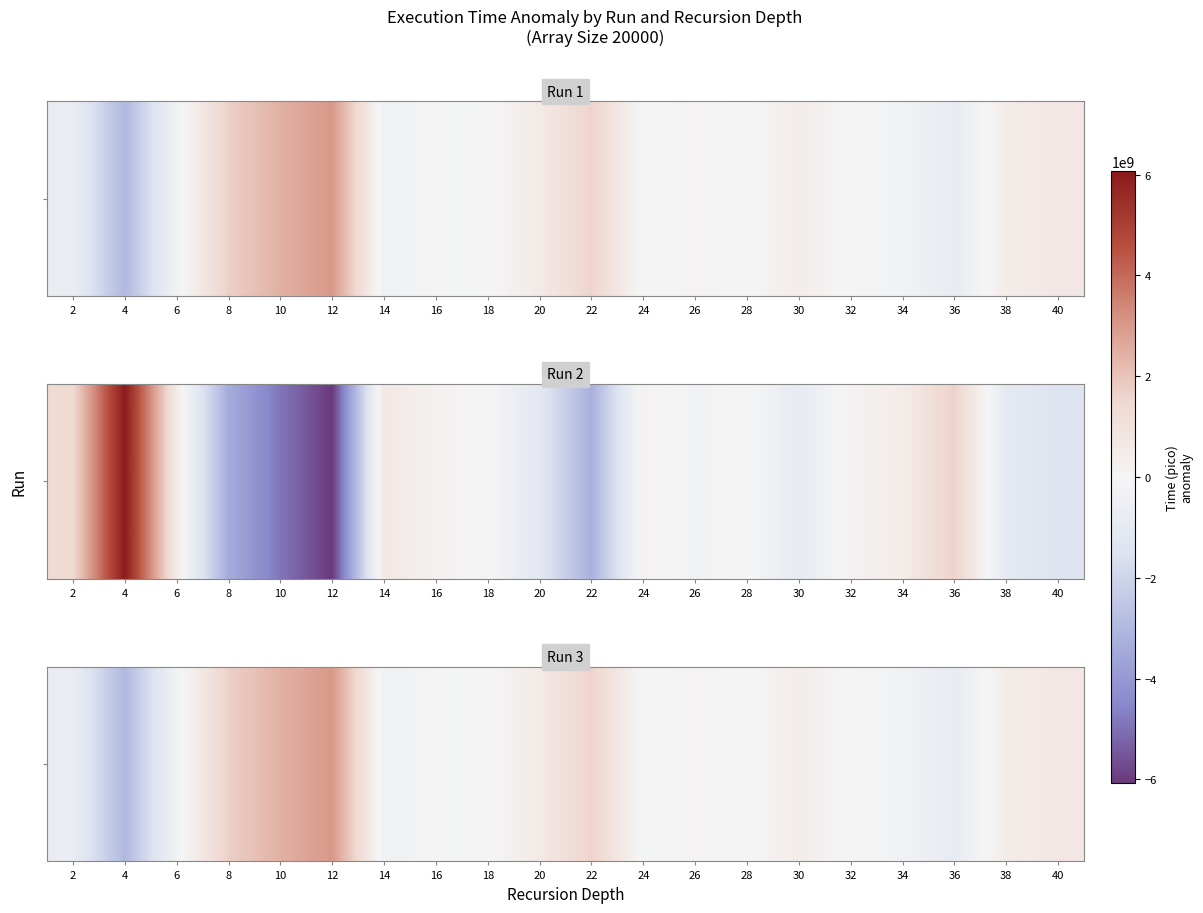

How many values are below -22802333?

11